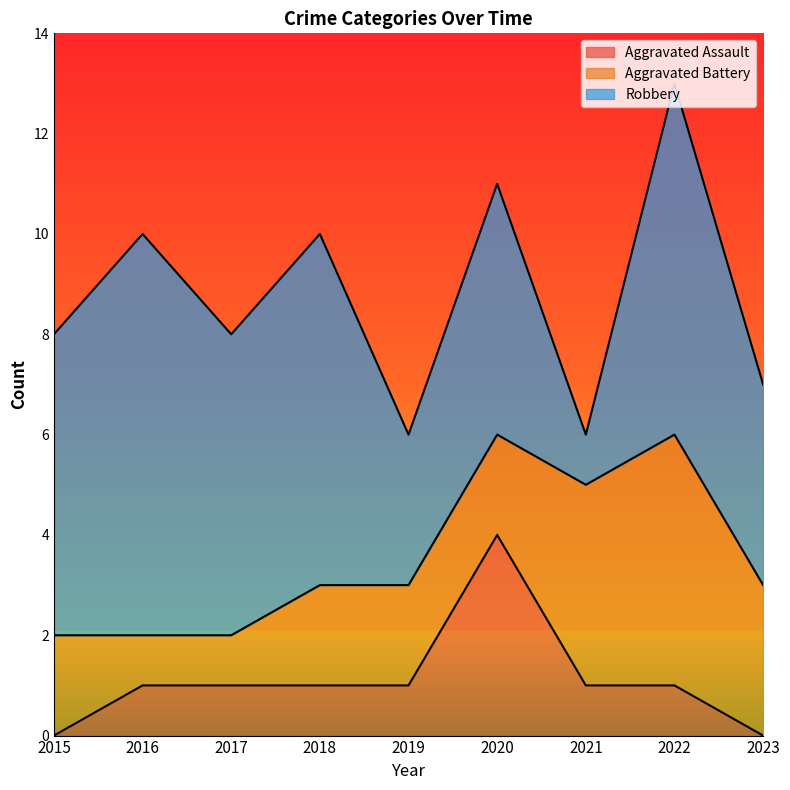

What is the value of the Robbery point at the 1st from the left?

6